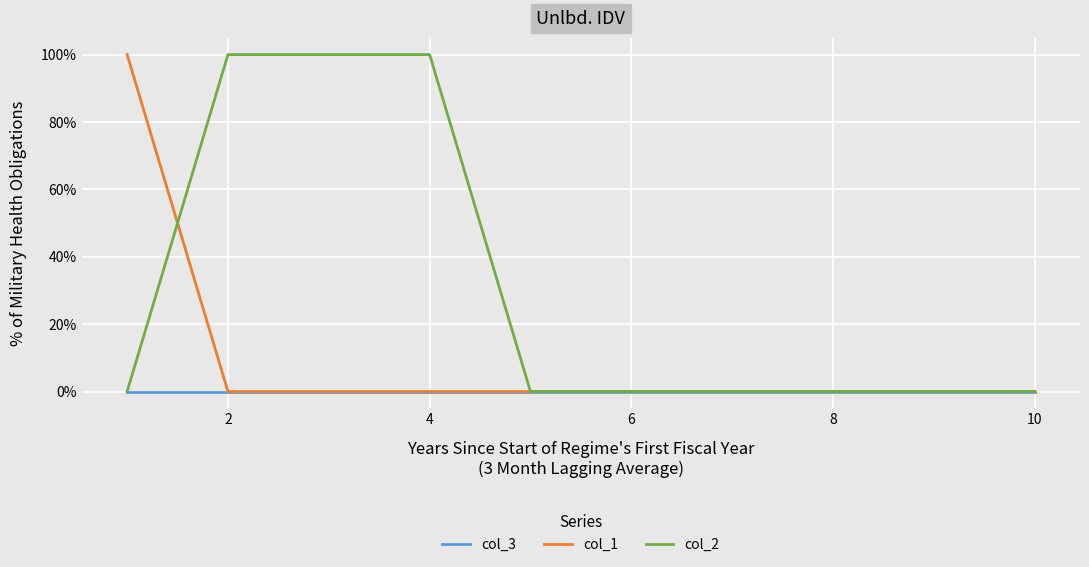

What is the label of the 3rd point from the left?

4